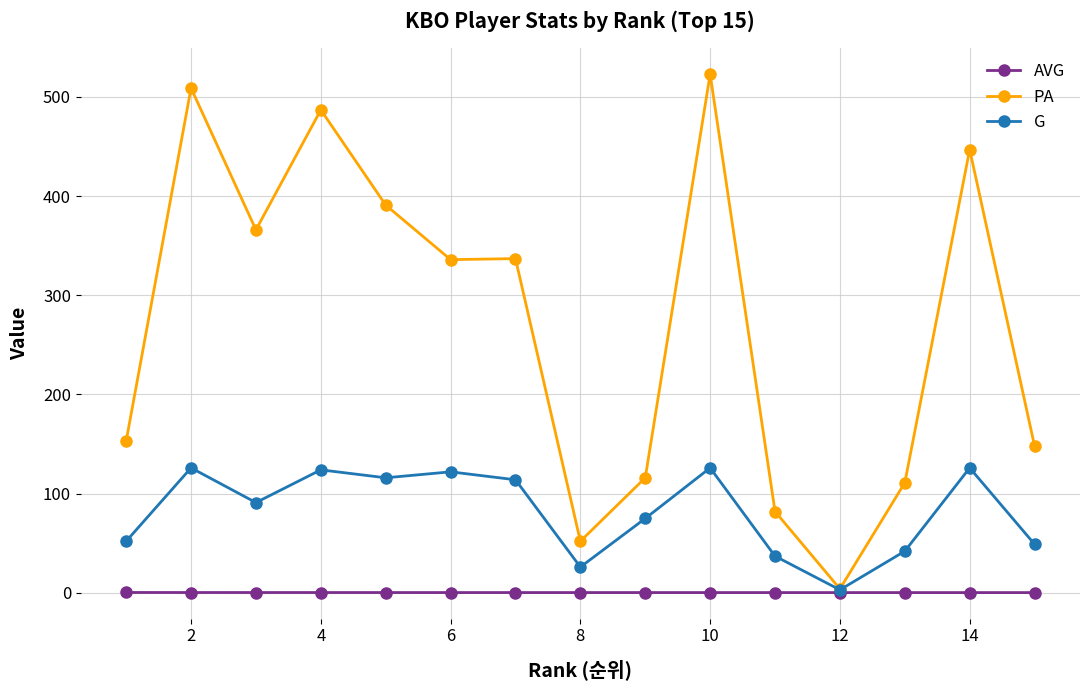

Which series has the largest total across all categories?

PA